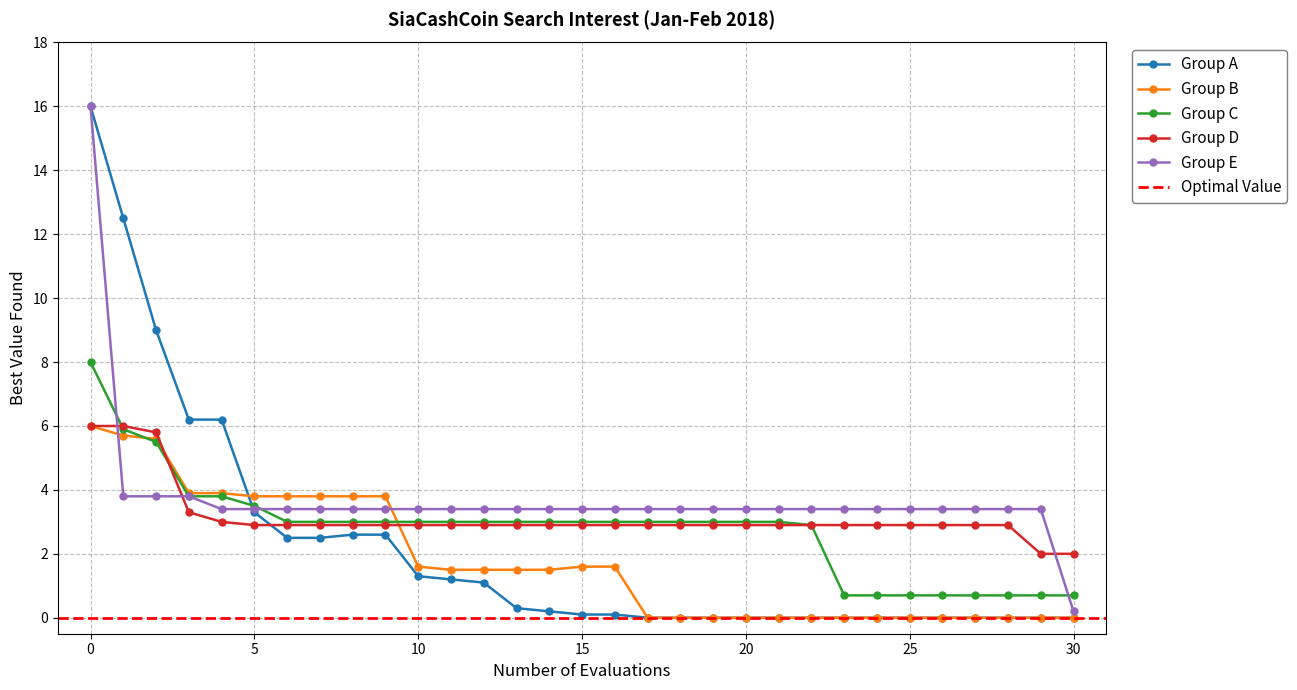

True or false: Group_D has a value of 2.9 at 12.

True